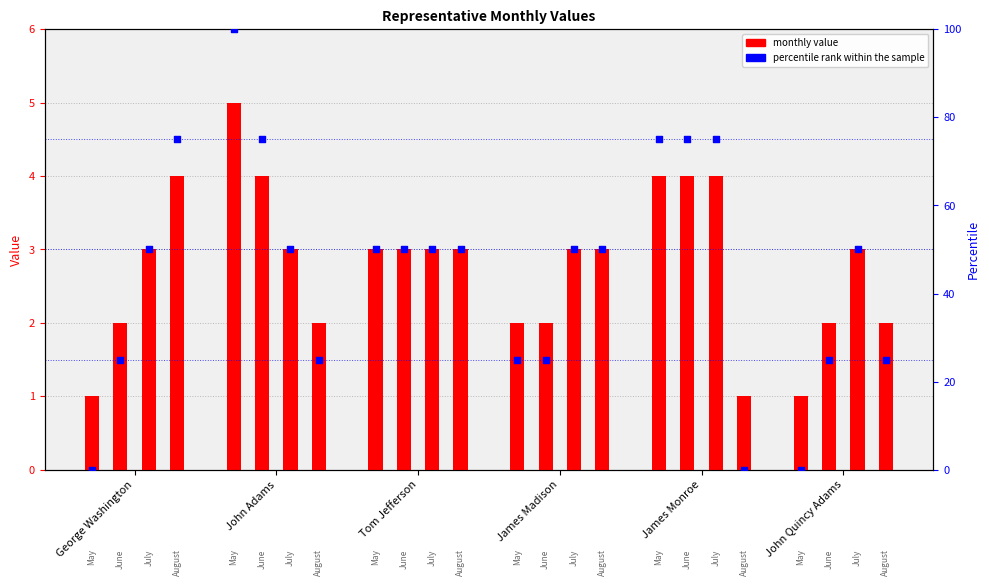

Which series contains the lowest Y value?

percentile rank within the sample